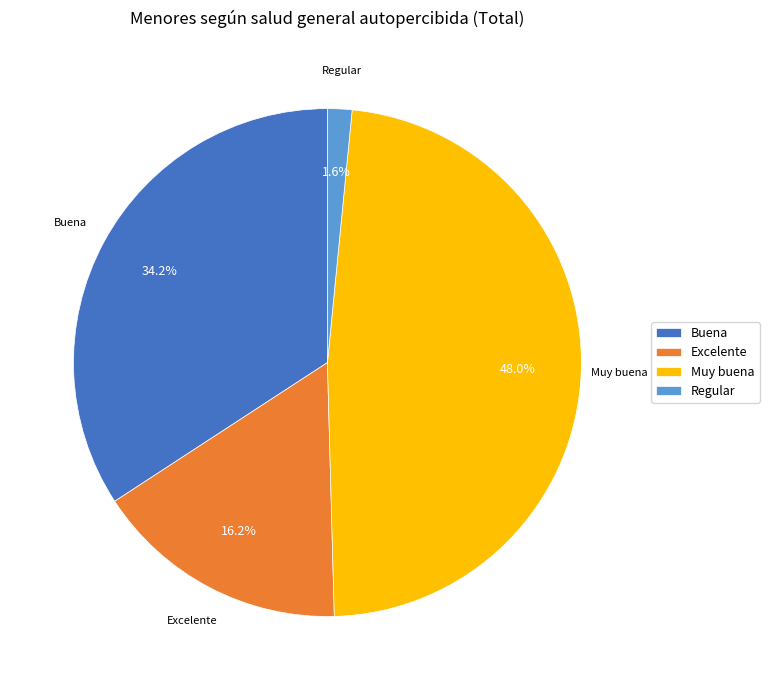

To the nearest percent, what is the combined percentage of Buena and Muy buena?

82%